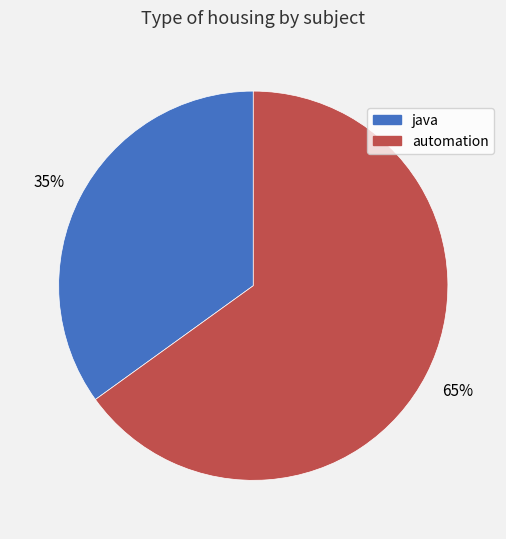

Which has a higher value, java or automation?

automation